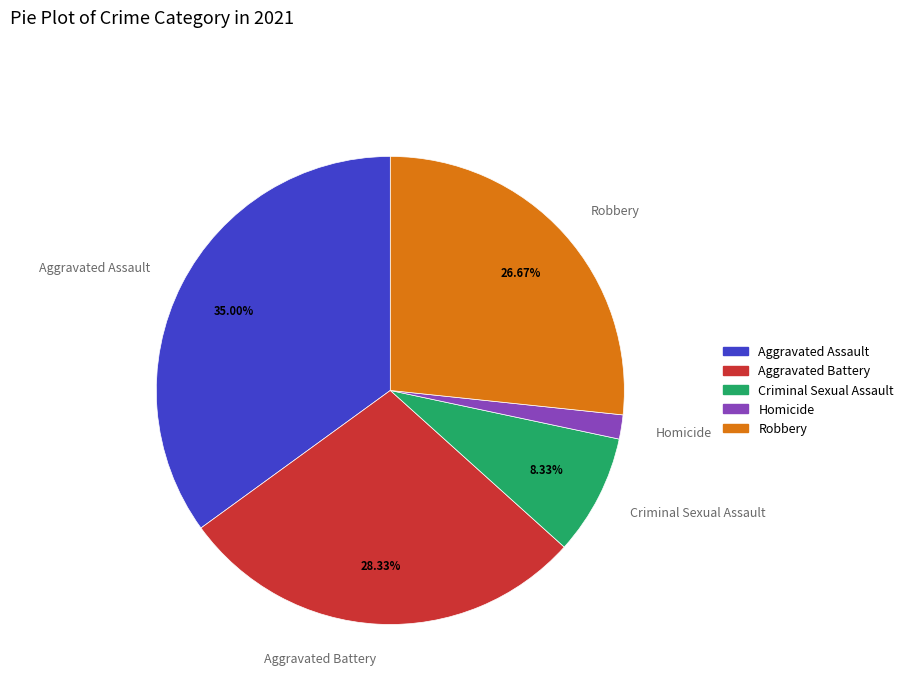

How many segments does this pie chart have?

5